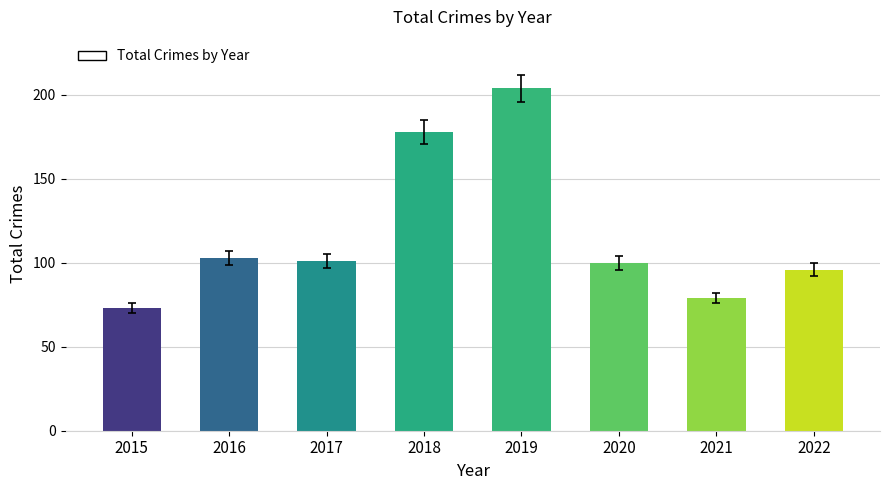

What is the difference between the values at 2017 and 2016?

2